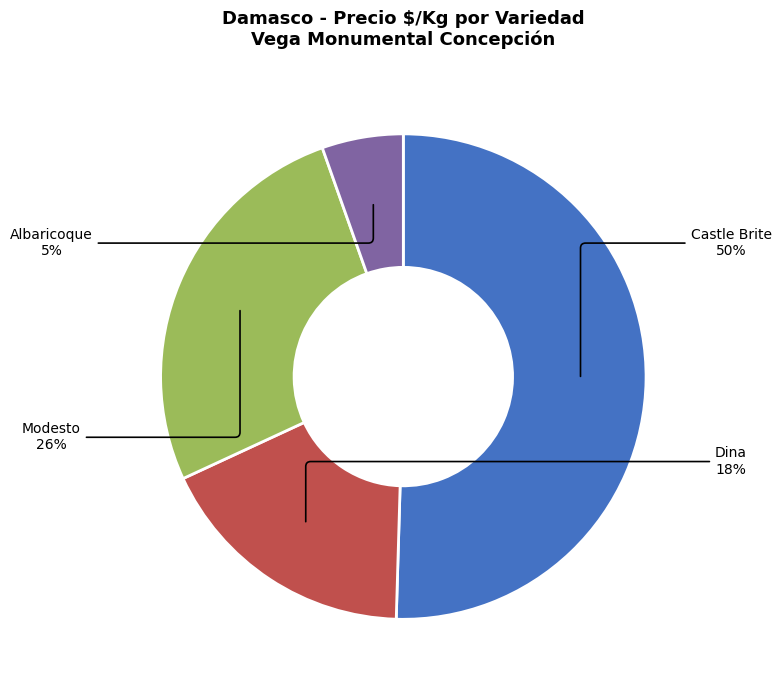

To the nearest percent, what is the average slice percentage?

25%